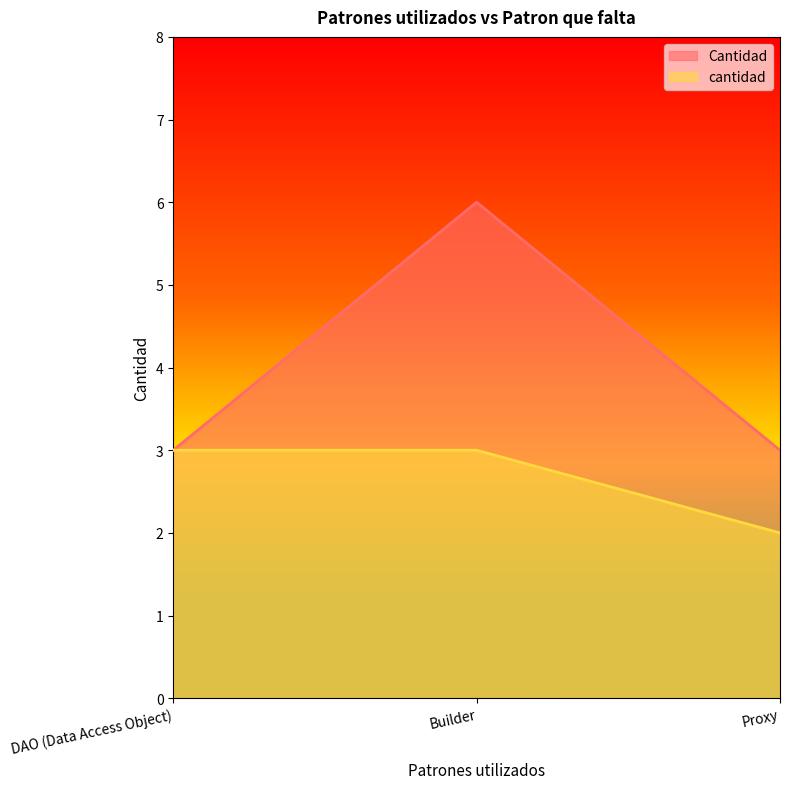

At which category is the sum across all series the highest?

Builder